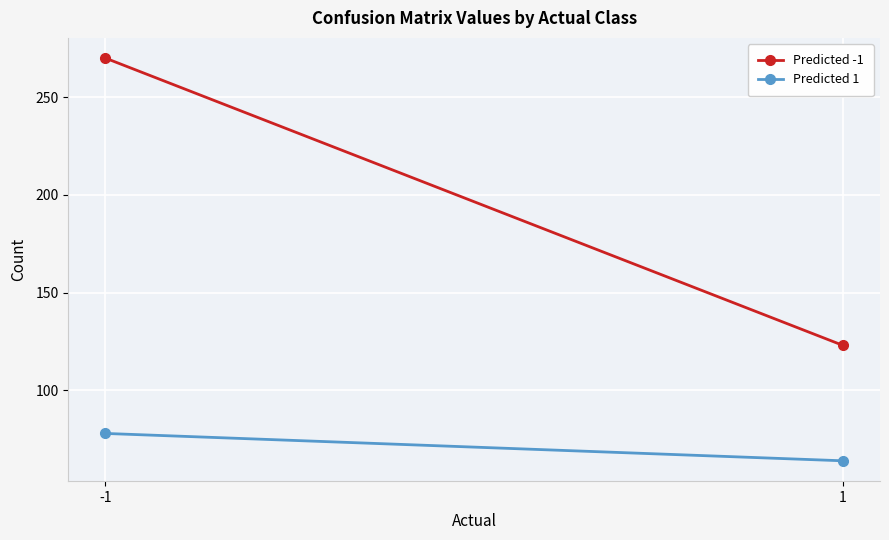

At how many categories does at least one series exceed 241?

1